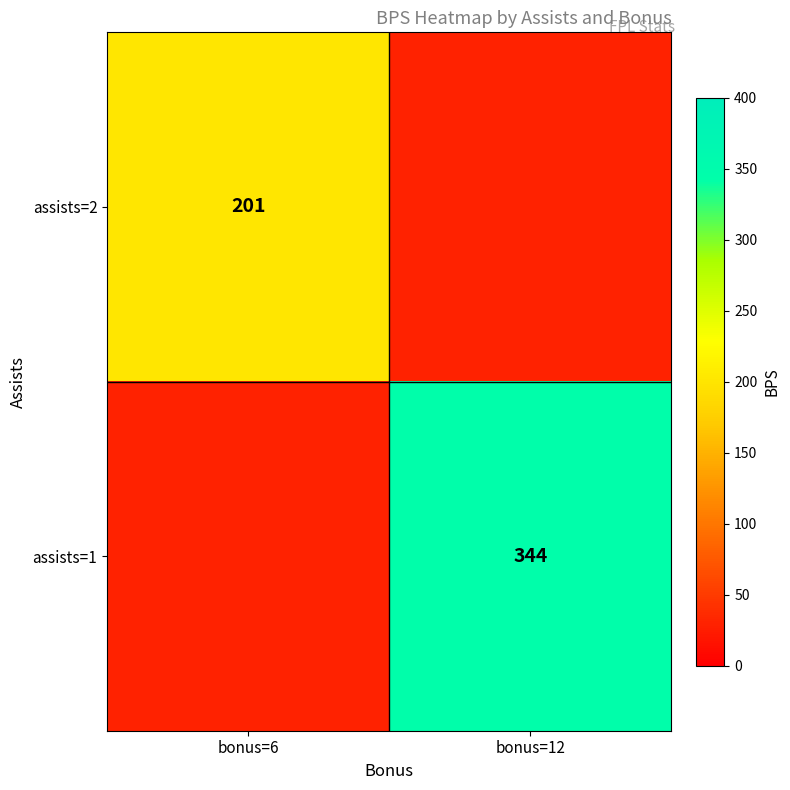

Is it true that assists=1 equals 95 at bonus=12?

False